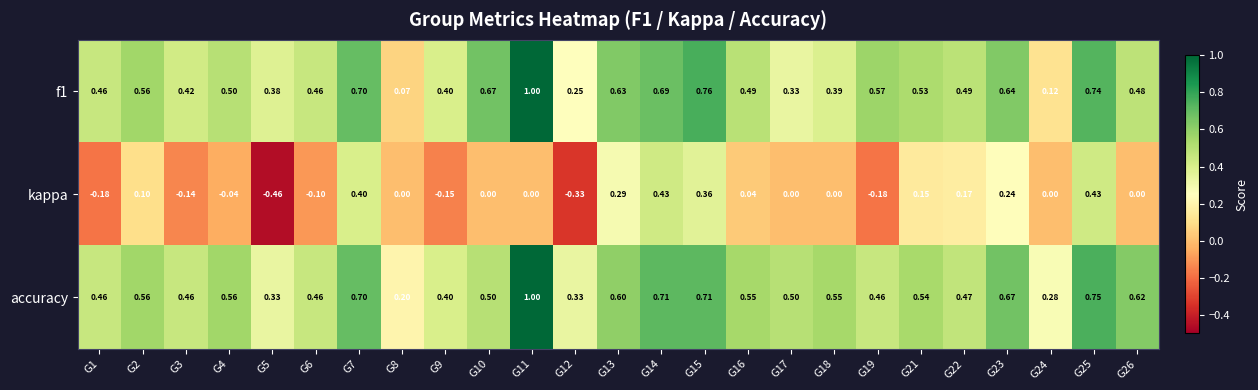

Is the value of kappa at G8 greater than the value of accuracy at G12?

No